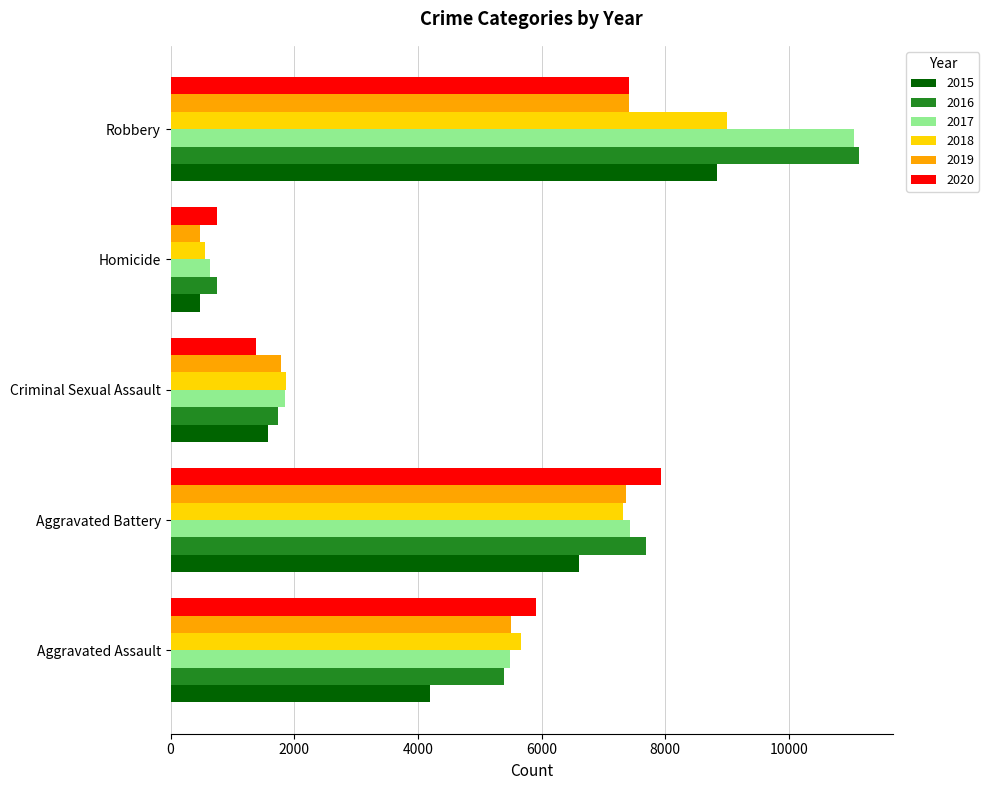

What is the total value across all series at Robbery?

54848